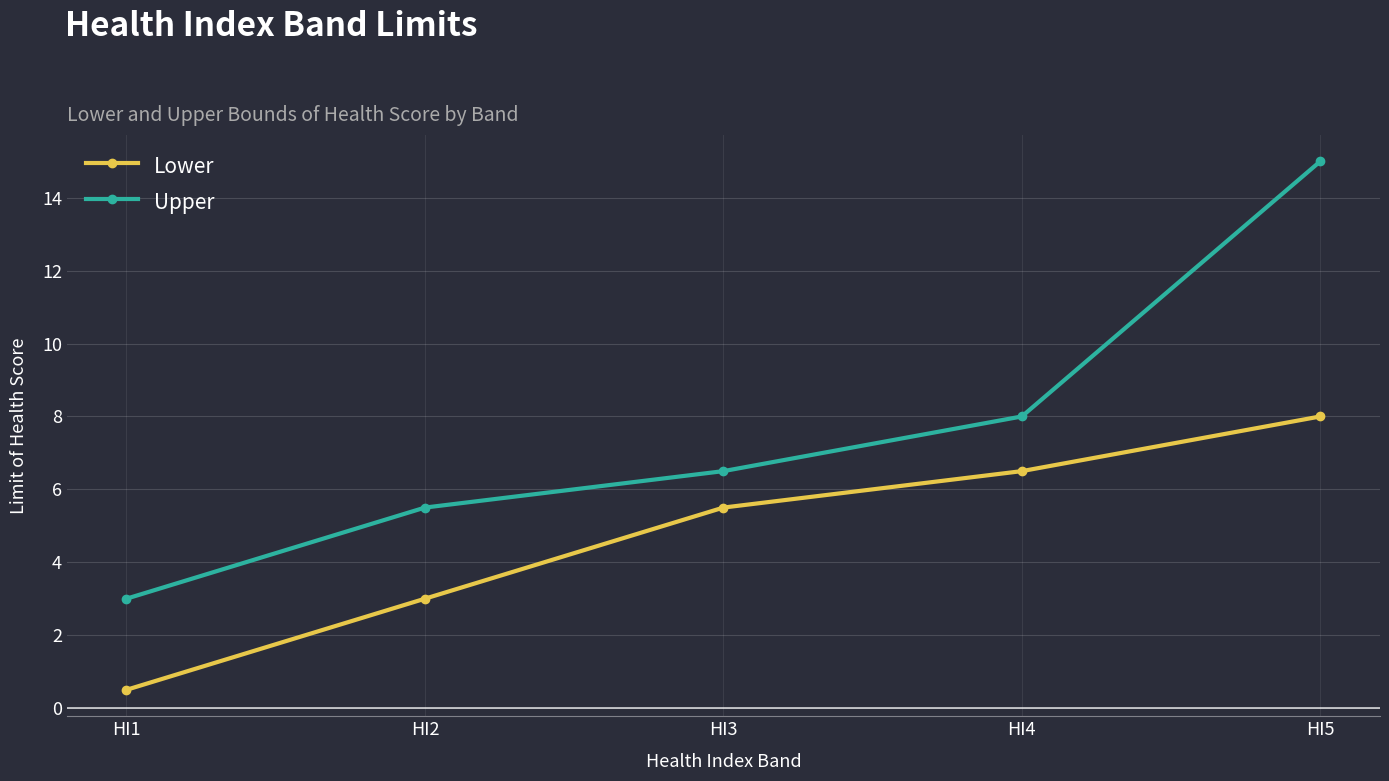

True or false: Upper and Lower intersect in this chart.

False